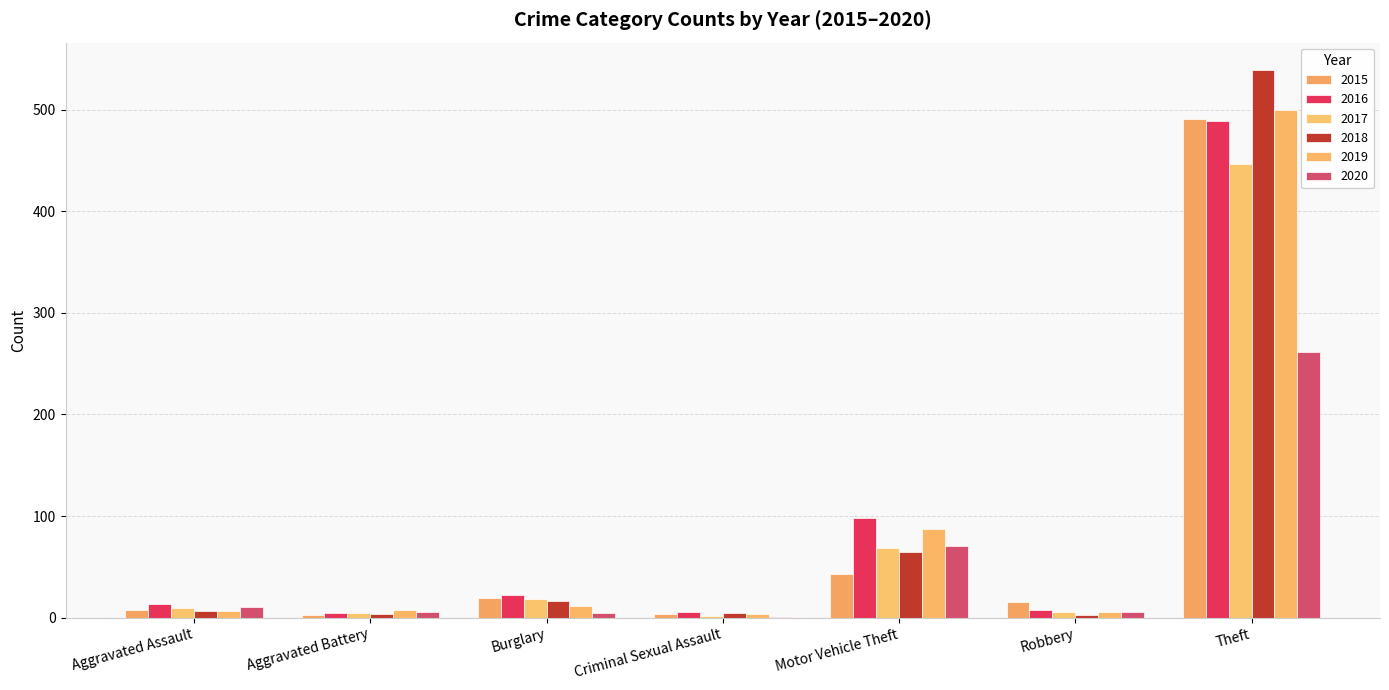

The 2018 series shows 539 at Theft. True or false?

True